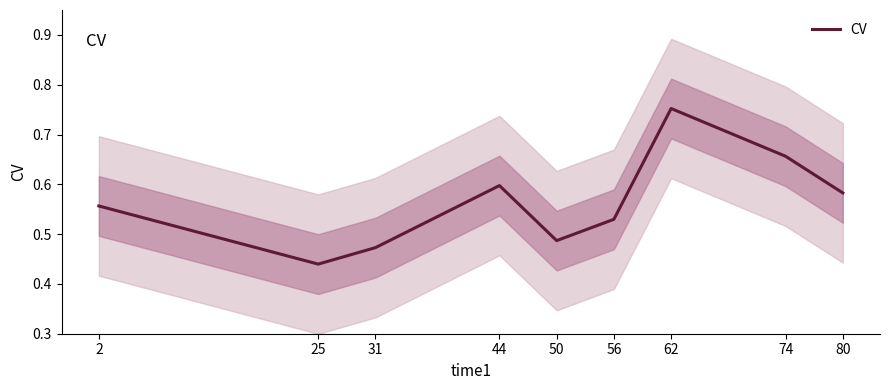

What is the sum of the values at 62 and 50?

1.2